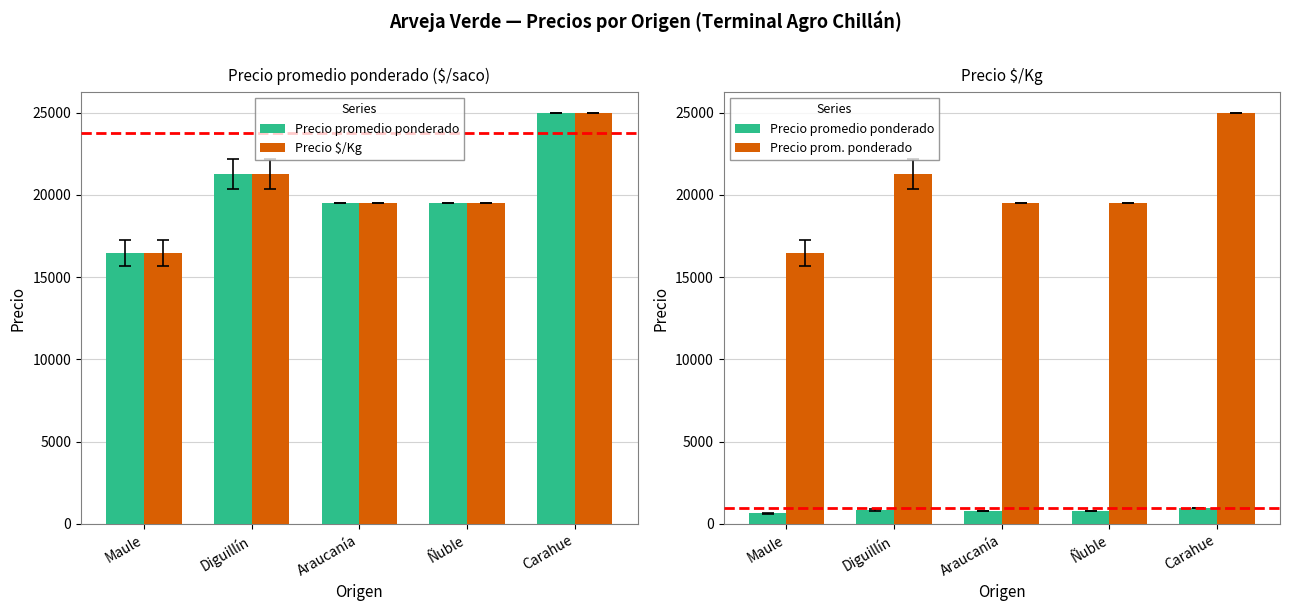

Which has a higher value, Diguillín or Ñuble?

Diguillín